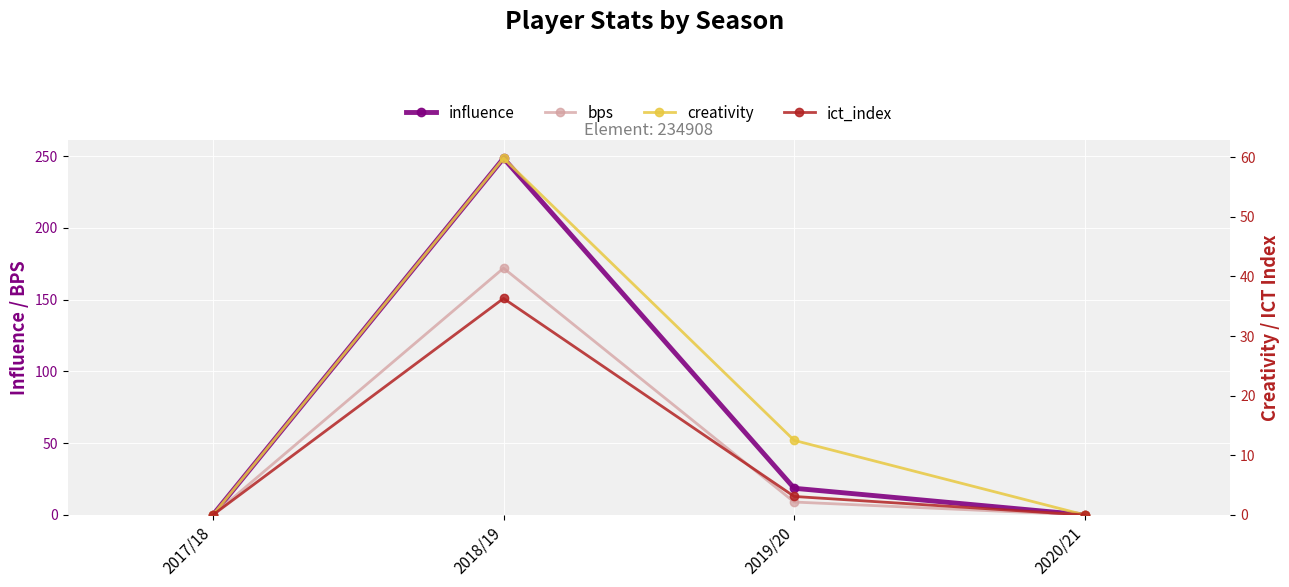

Is the value of creativity at 2017/18 greater than the value of bps at 2020/21?

No